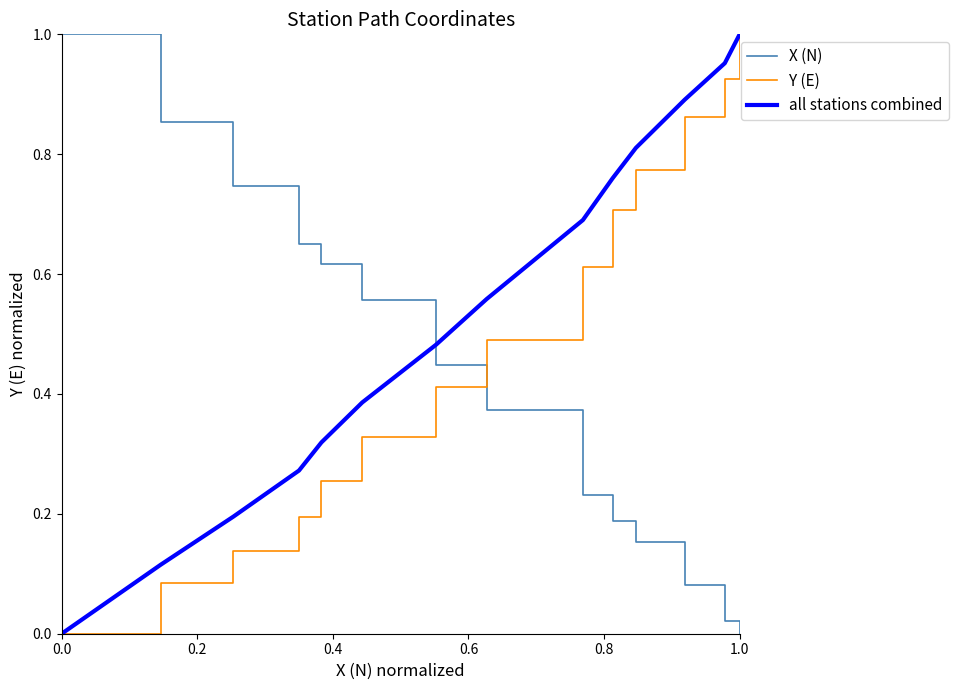

Which series has the largest total across all categories?

all stations combined